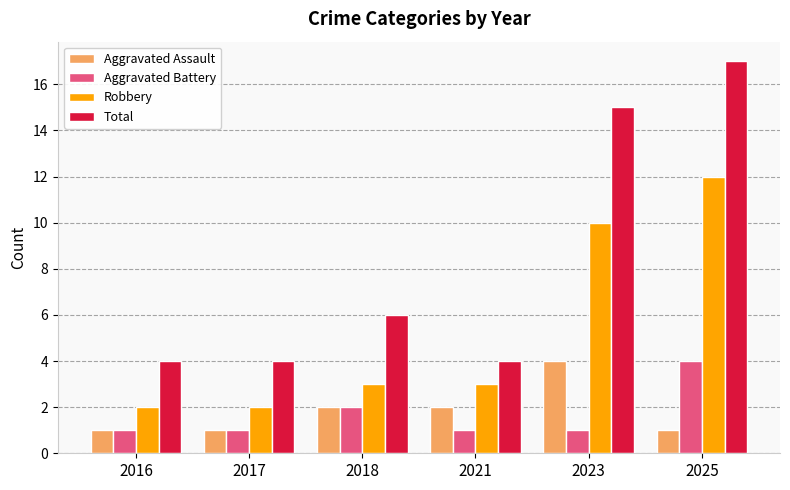

What is the value of the Robbery bar at the 2nd from the left?

2